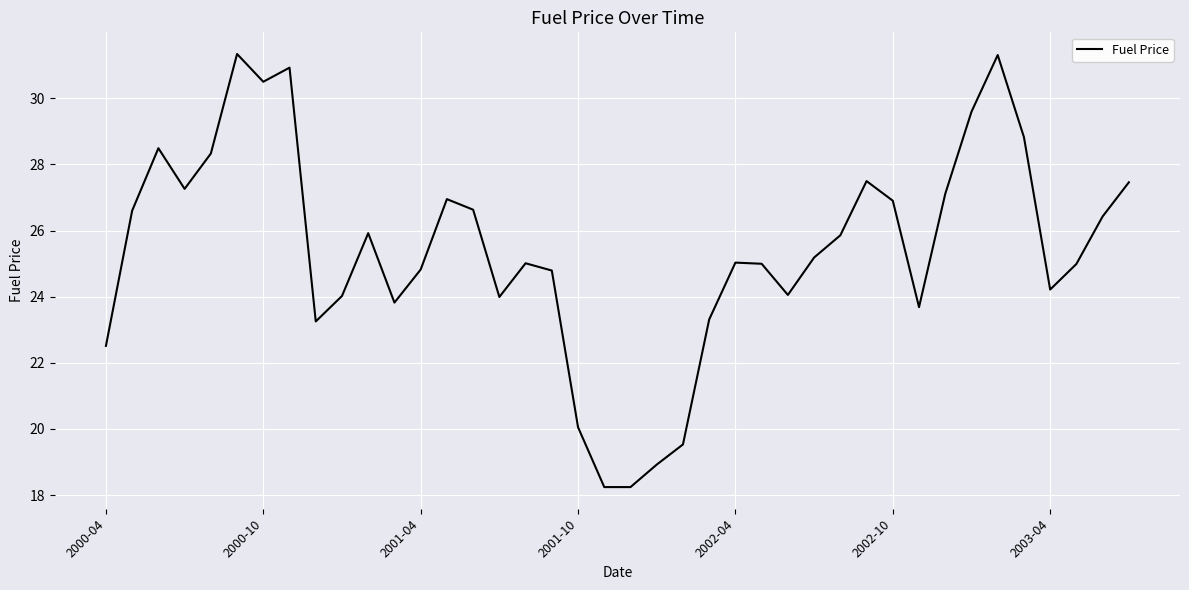

What is the minimum value shown in the chart?

18.2